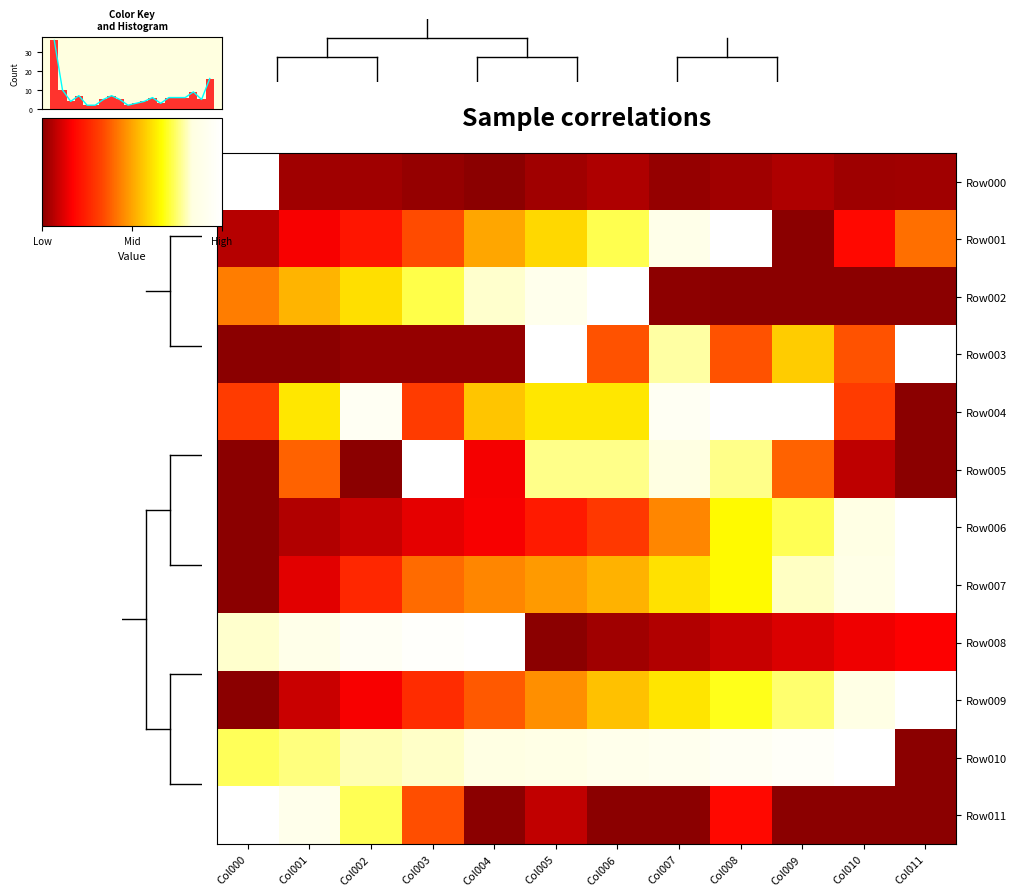

Where is Row003 nearest to the value 0?

Col000